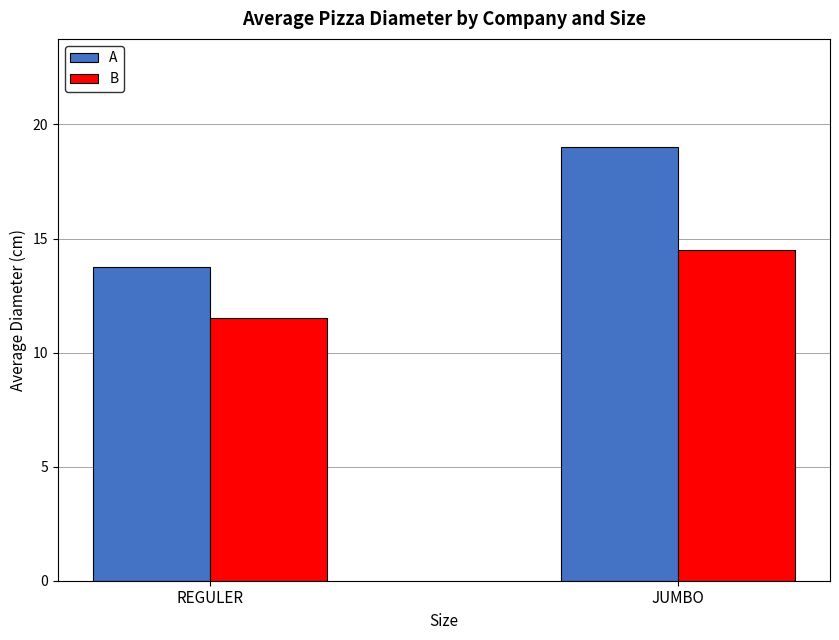

Is it true that B equals 20.1 at REGULER?

False